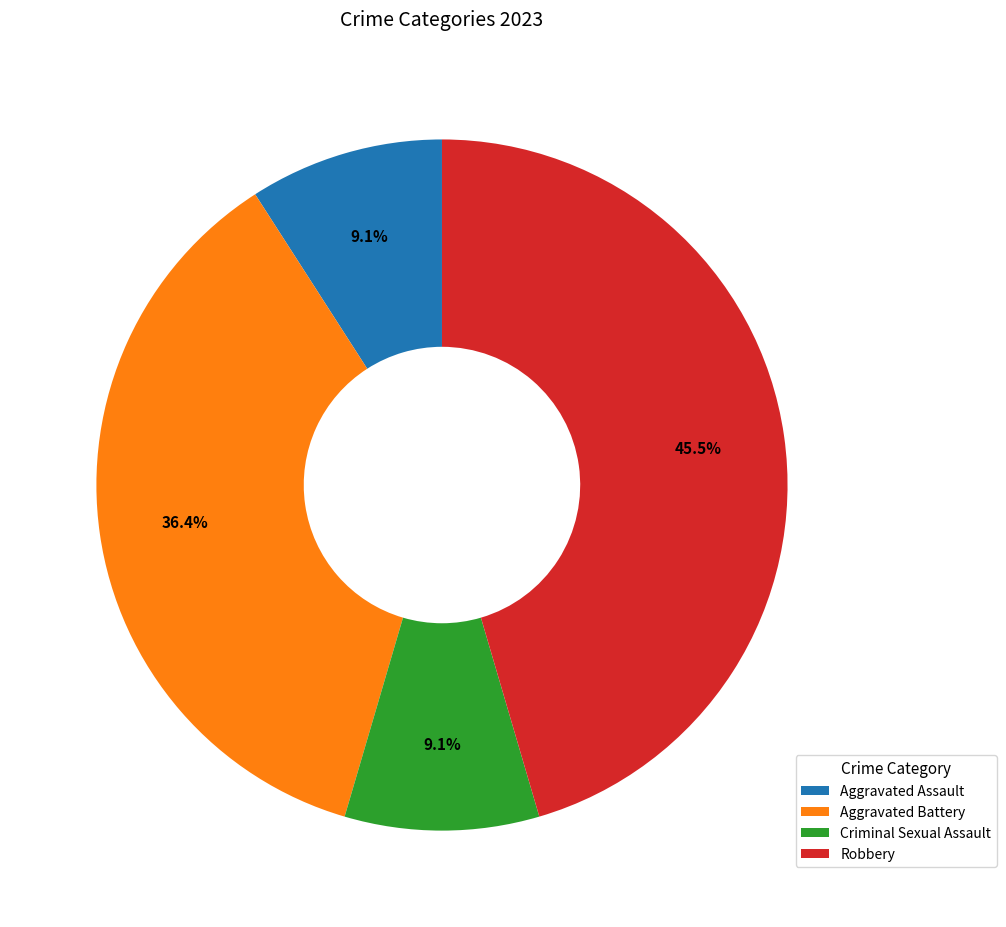

What is the largest slice in the pie chart?

Robbery